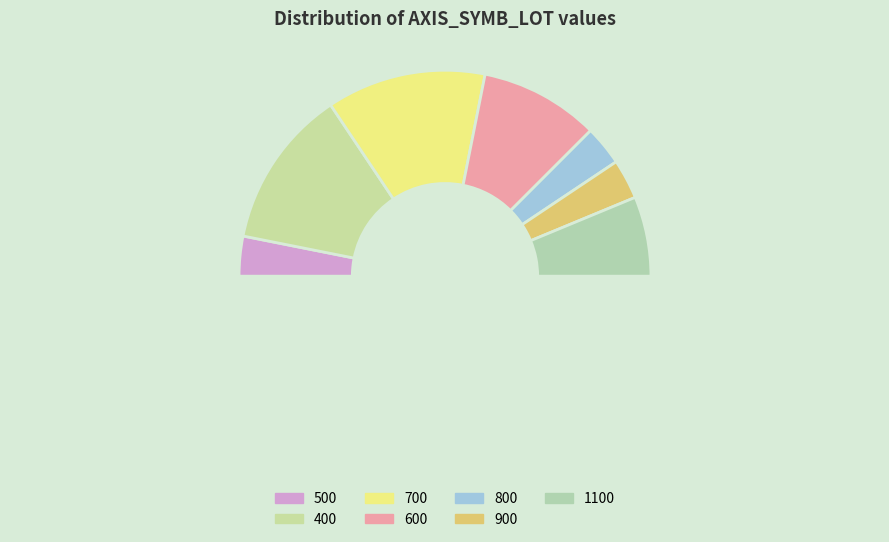

To the nearest percent, what is the difference between the largest and smallest slice percentages?

19%